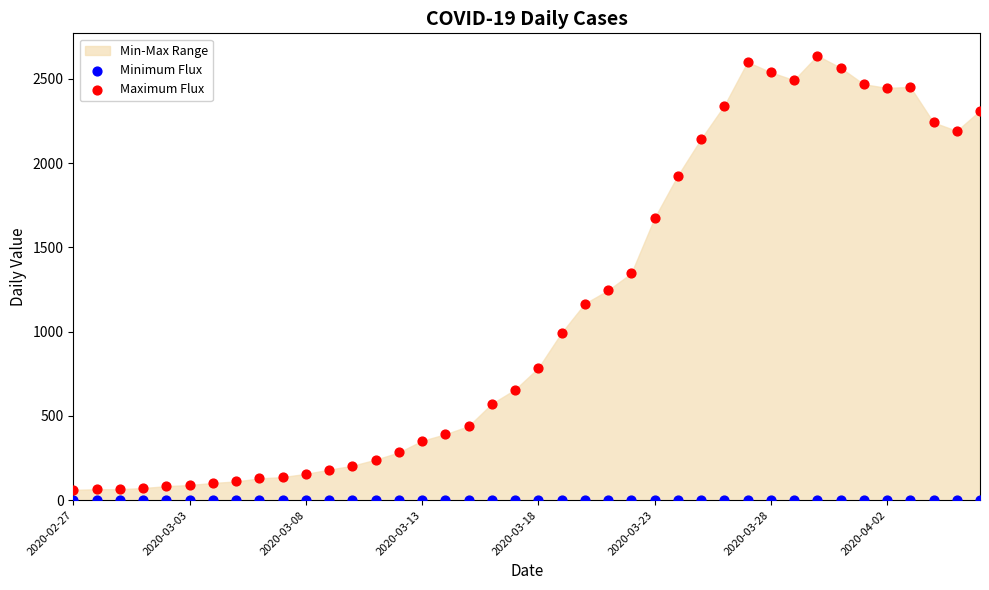

Which series reaches the minimum Y coordinate?

Minimum Flux